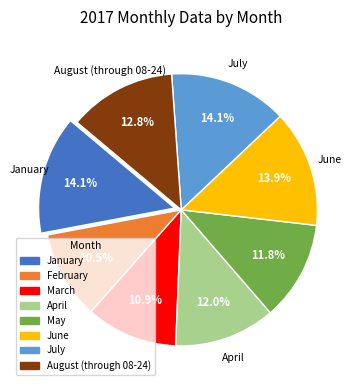

Combined, what portion of the pie is April and July?

26.1%